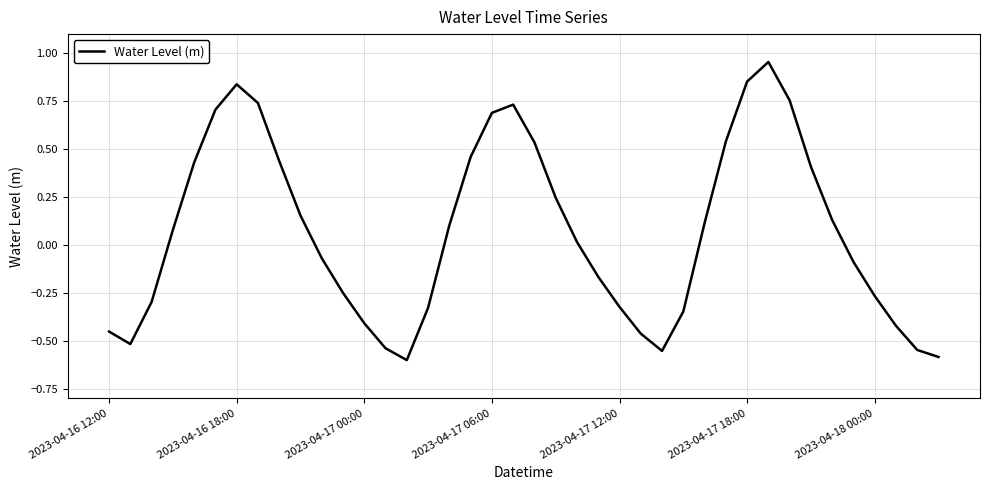

What is the difference between the maximum and minimum values?

1.6